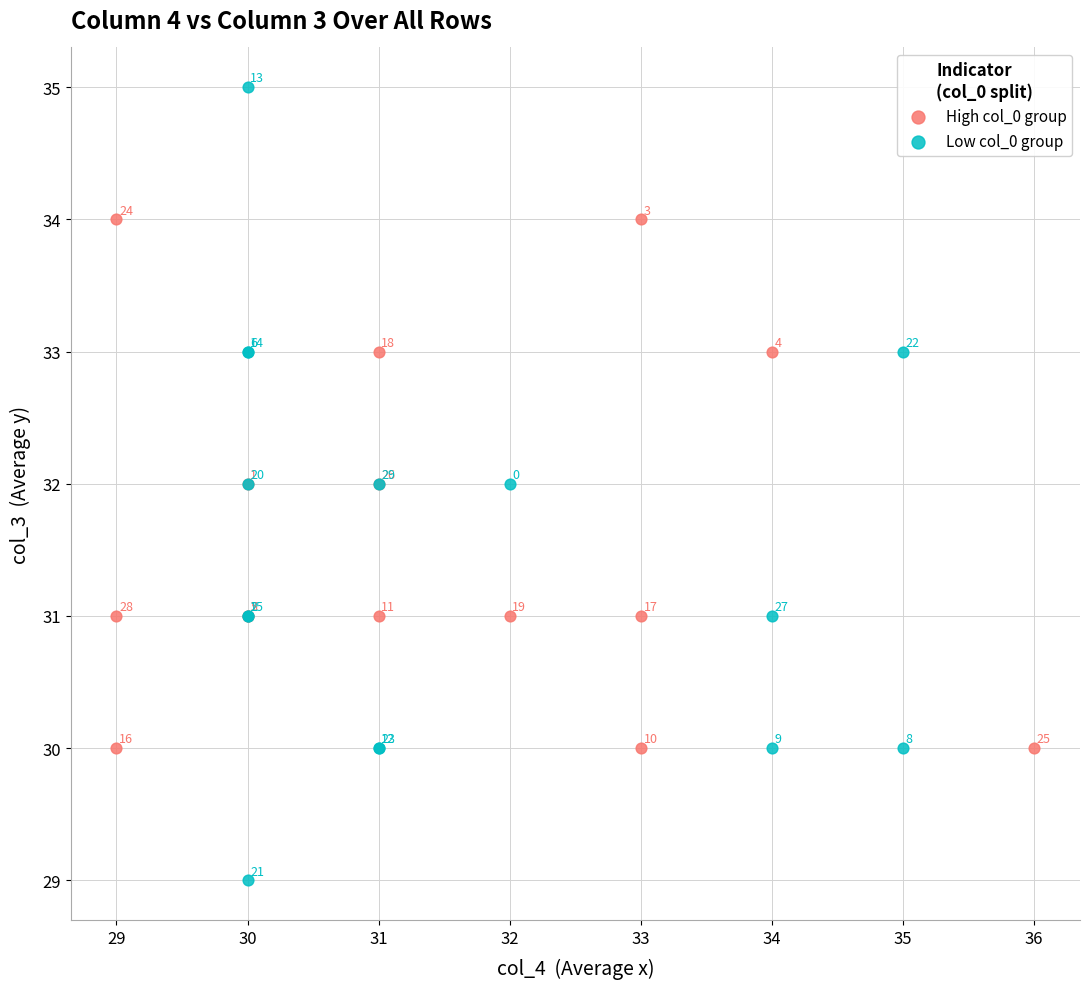

Which series has the largest Y range (max minus min)?

Low col_0 group